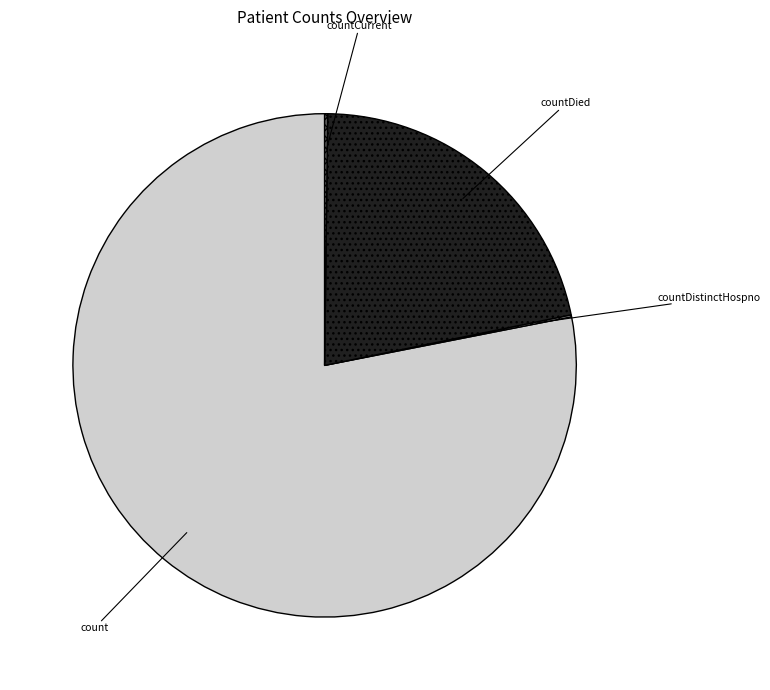

Which slice represents more than half of the pie?

count